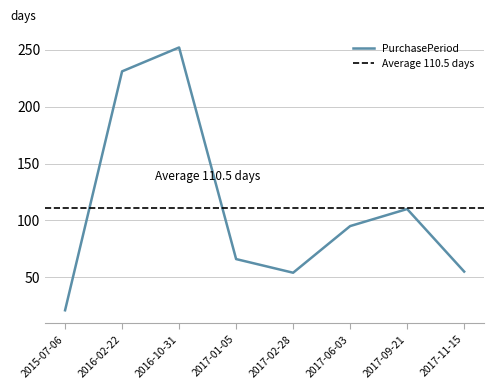

What is the difference between the maximum and minimum values?

231